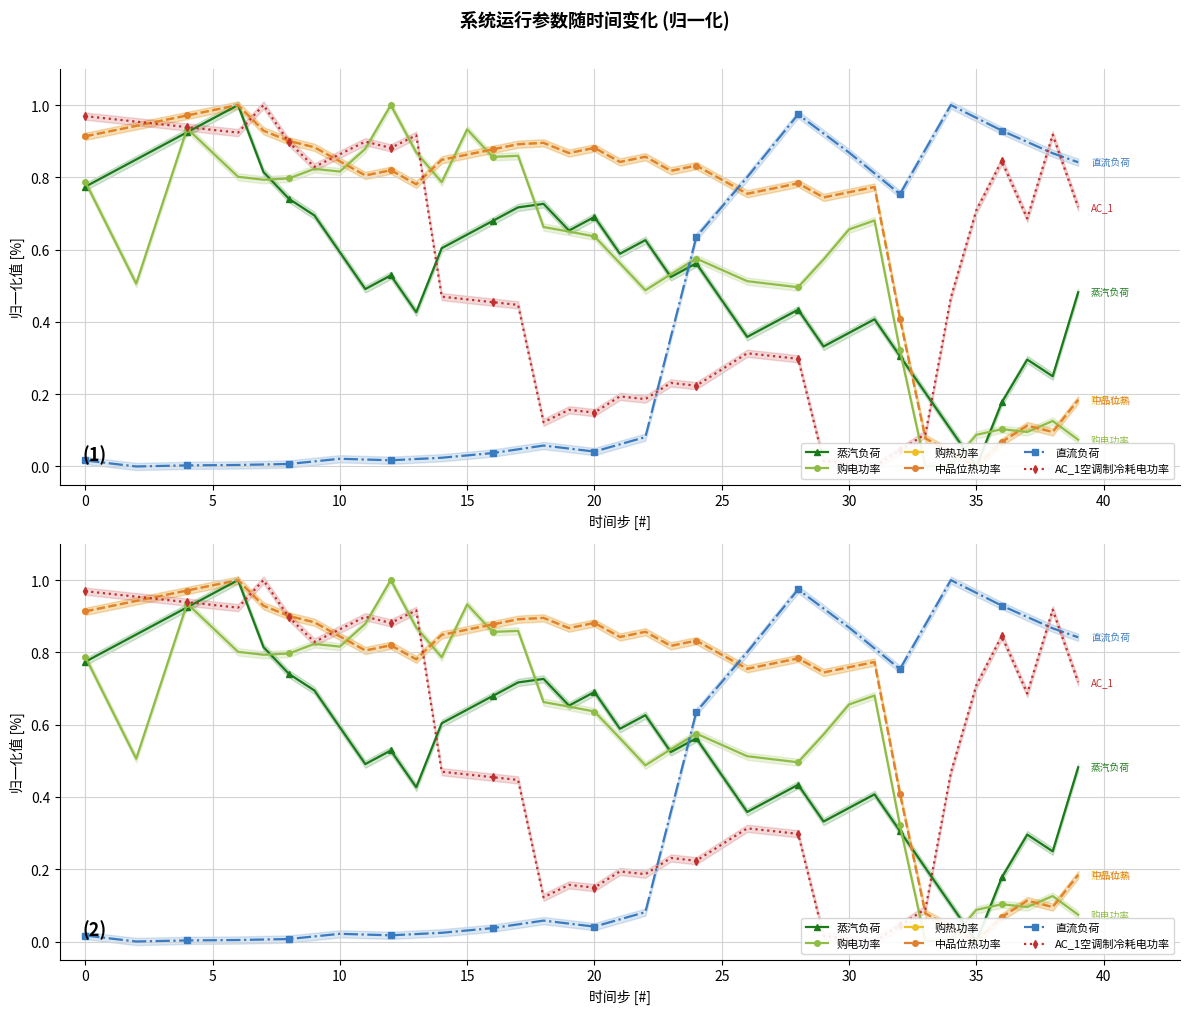

Which series has the largest total across all categories?

购热功率